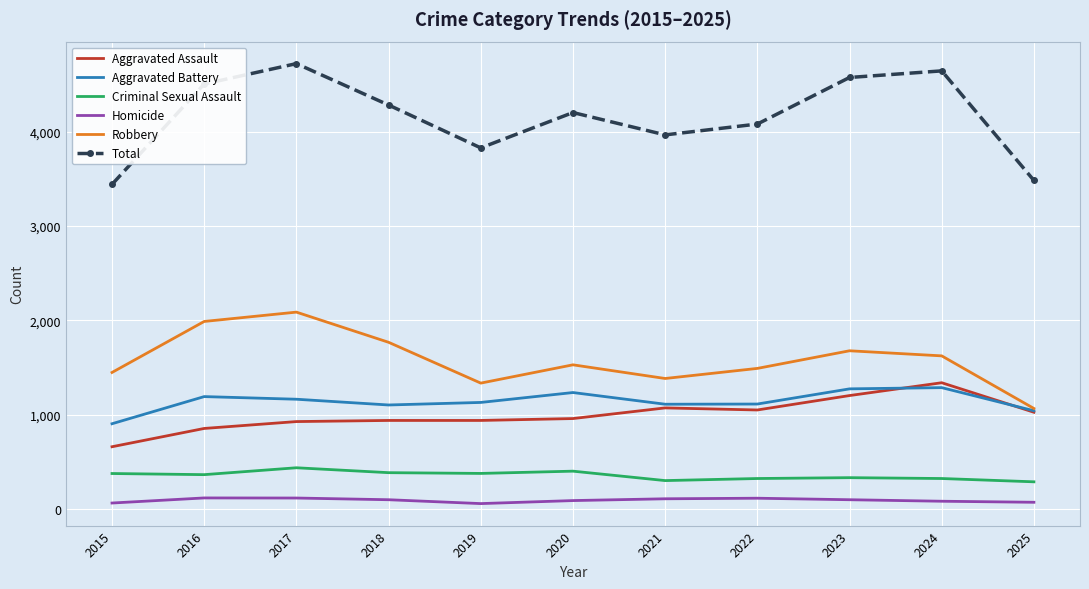

What is the lowest value of the Aggravated Assault series?

658